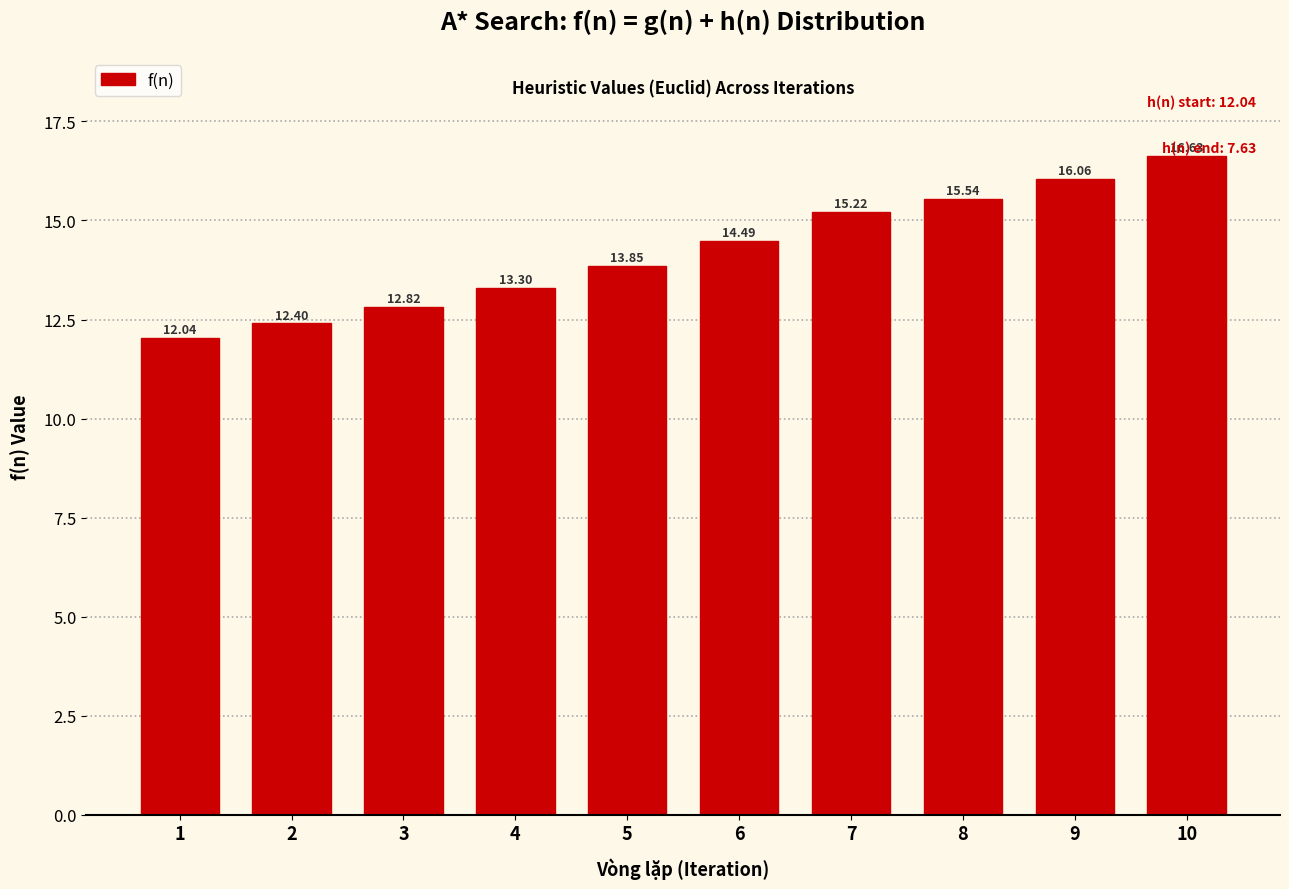

Approximately how many times larger is the value at 5 compared to 10?

0.8